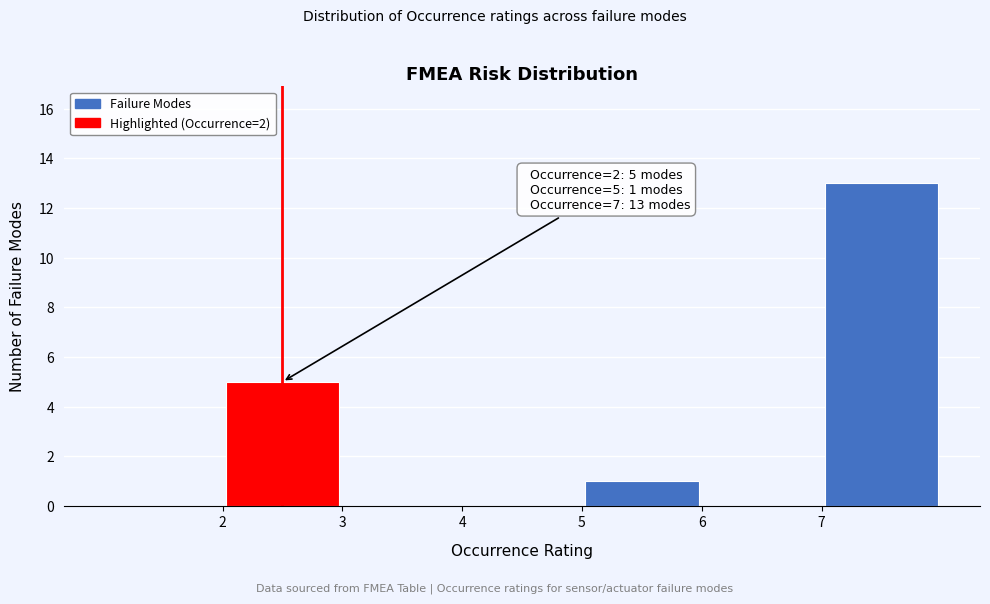

Over which range of the x-axis is the bar tallest?

7 to 8